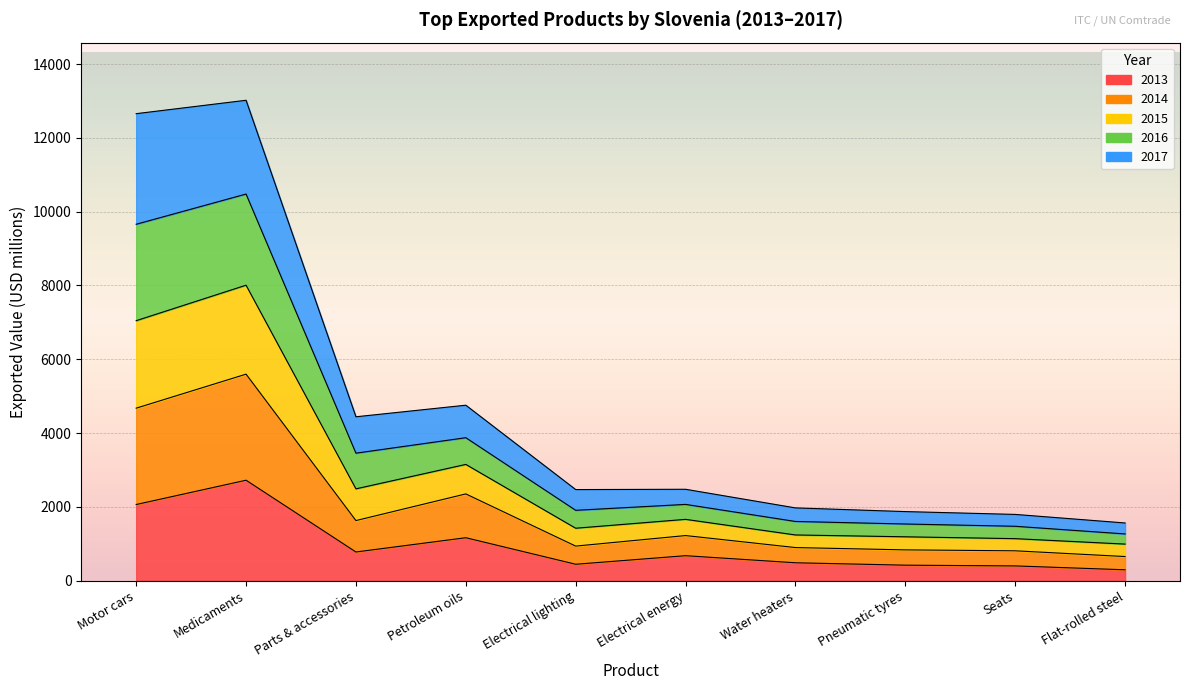

What is the smallest value displayed?

296.2